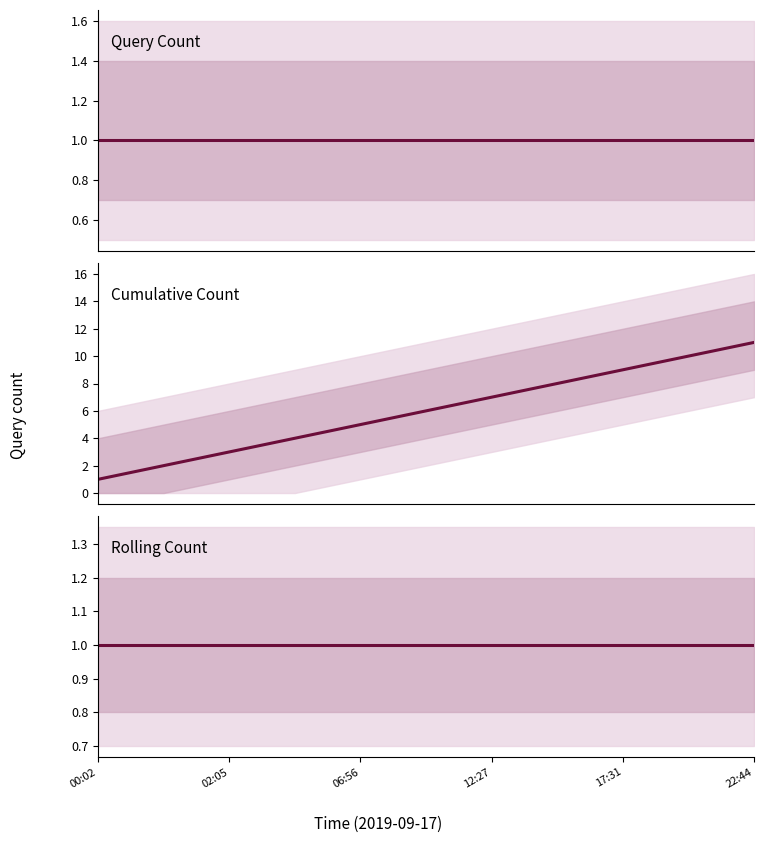

What is the label of the 5th point from the left?

06:56